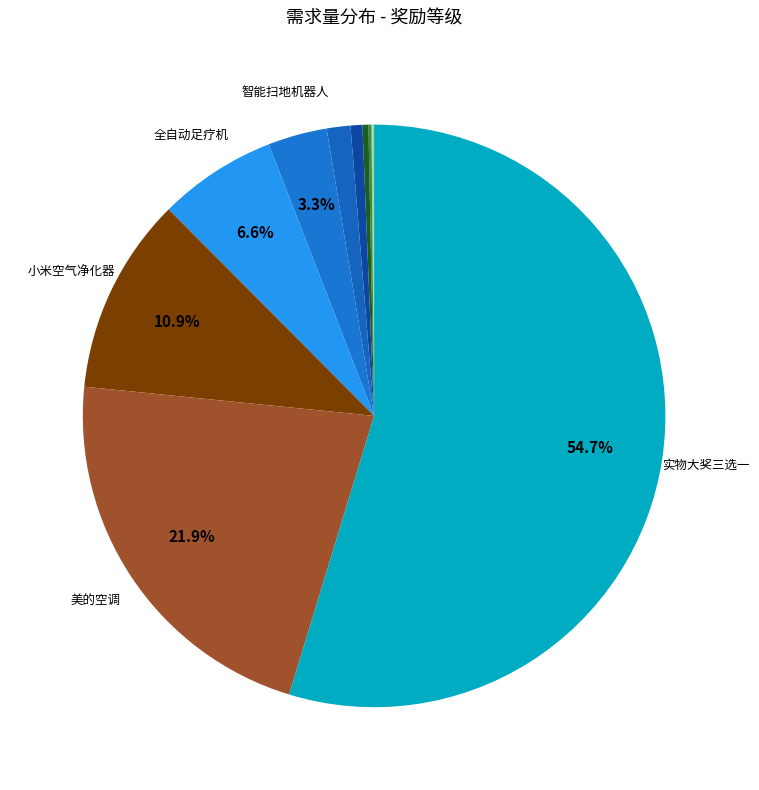

Which category accounts for the majority?

实物大奖三选一